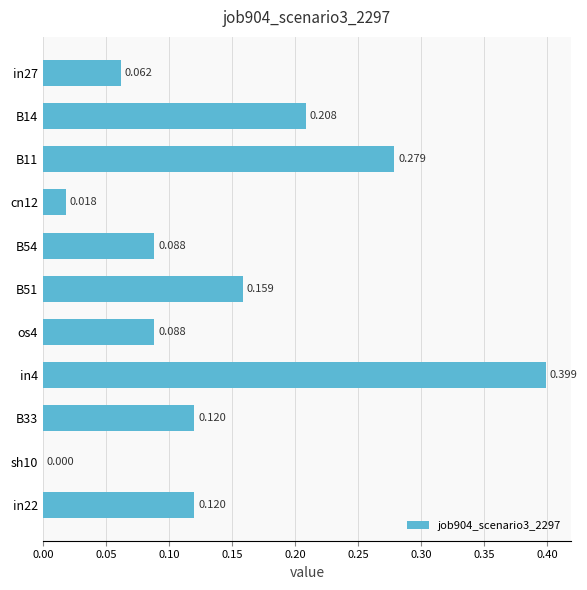

How many positive values are there?

10